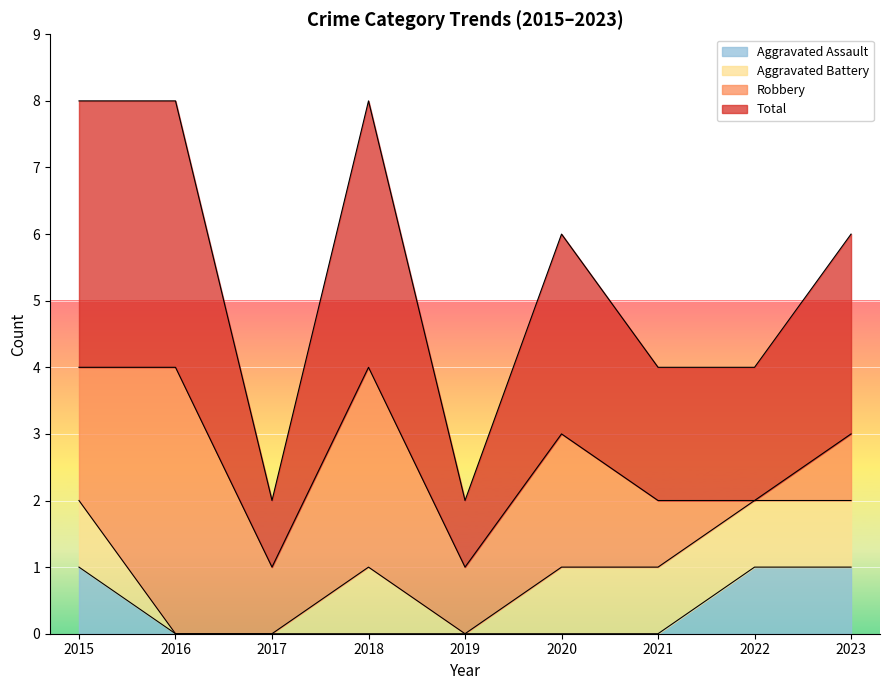

True or false: Aggravated Assault has more than 0 points higher than both neighbors.

False